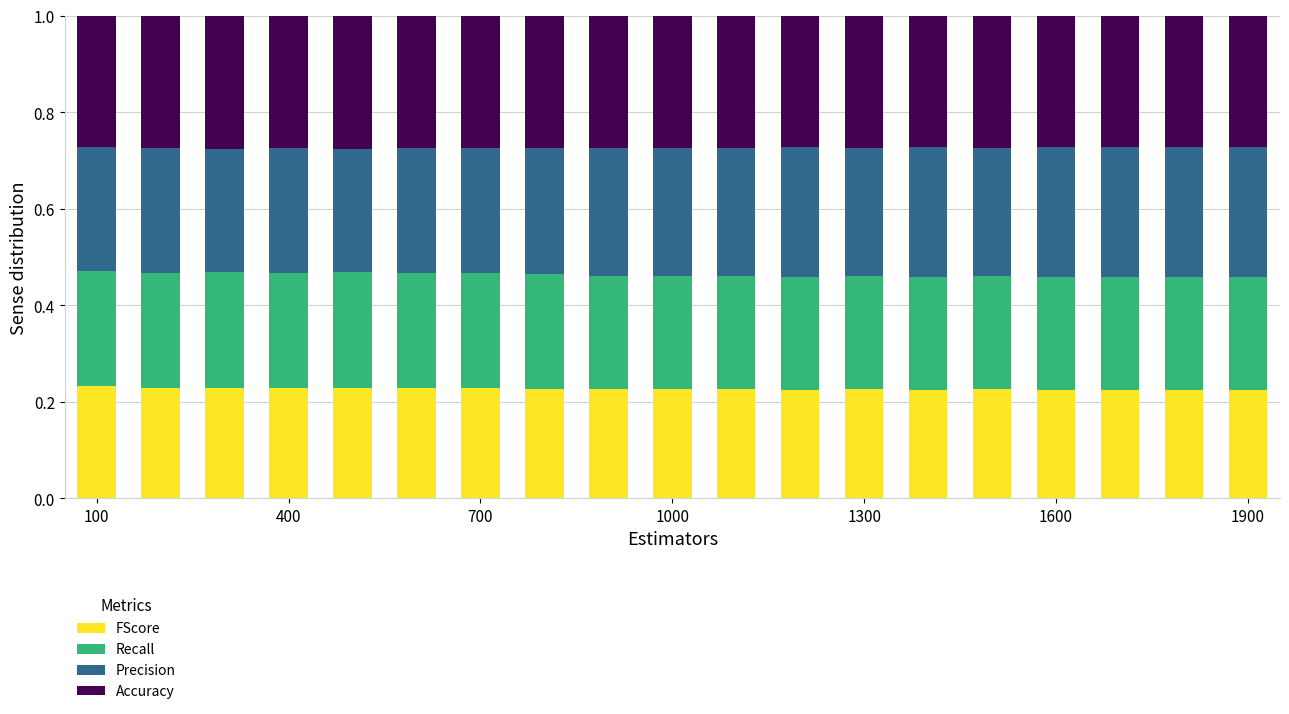

How many FScore values are between 0 and 1?

19